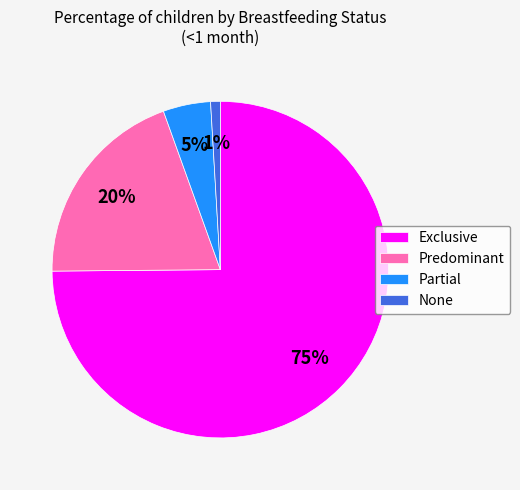

How many slices are in this pie chart?

4